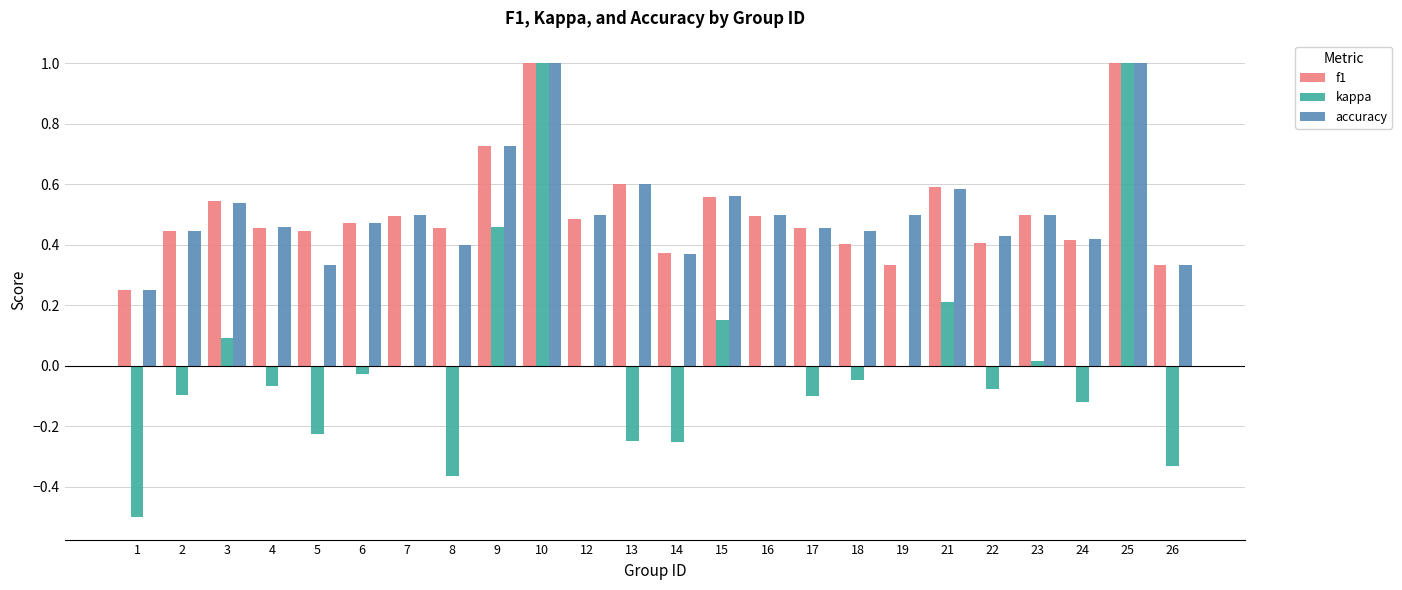

What are all the series names shown in the legend?

f1, kappa, accuracy